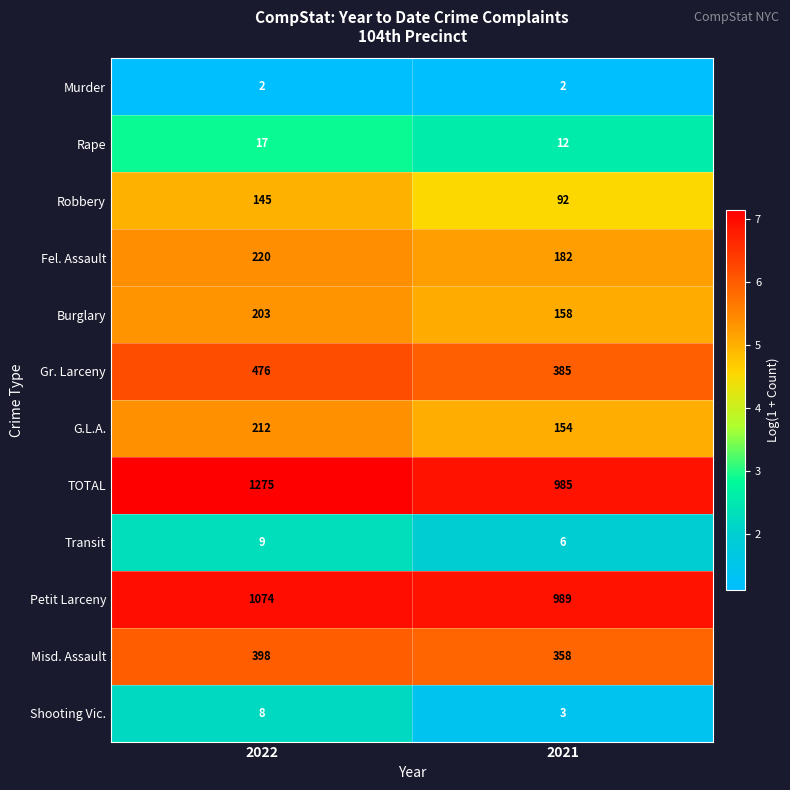

The value of Rape at 2021 is 19. True or false?

False